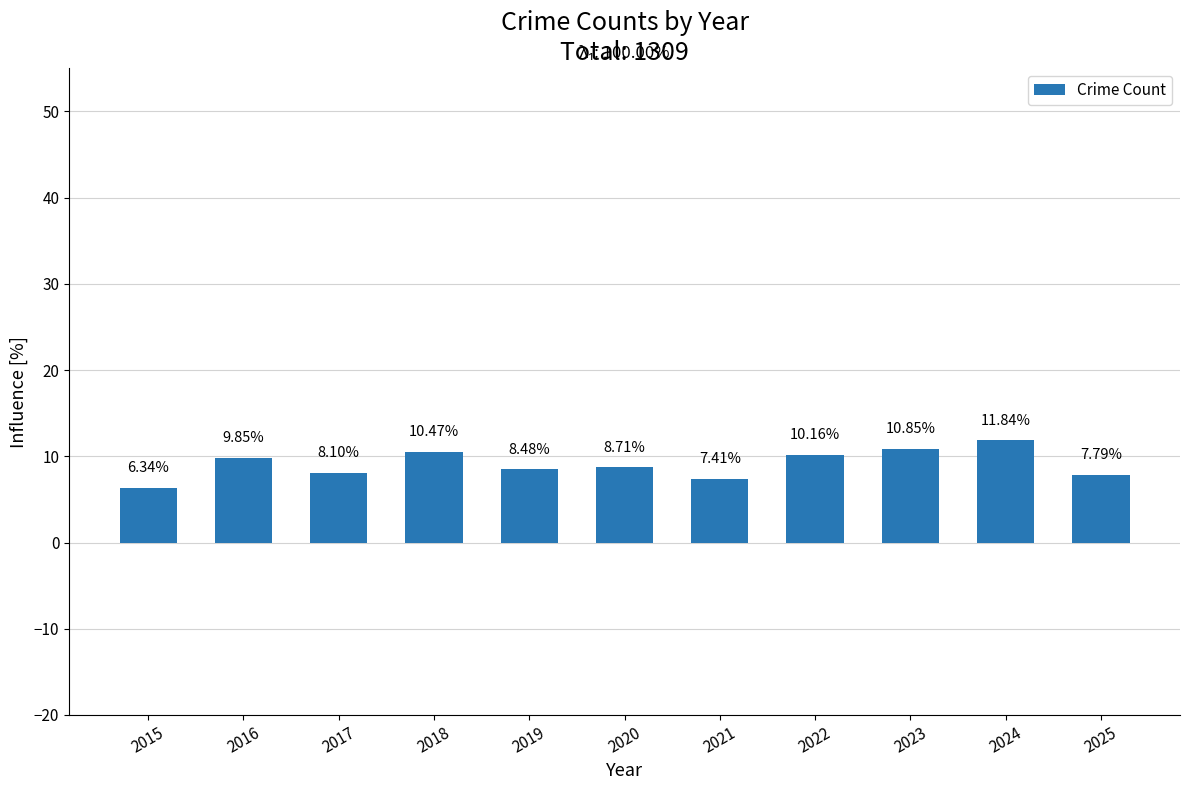

What is the sum of all values?

100.0